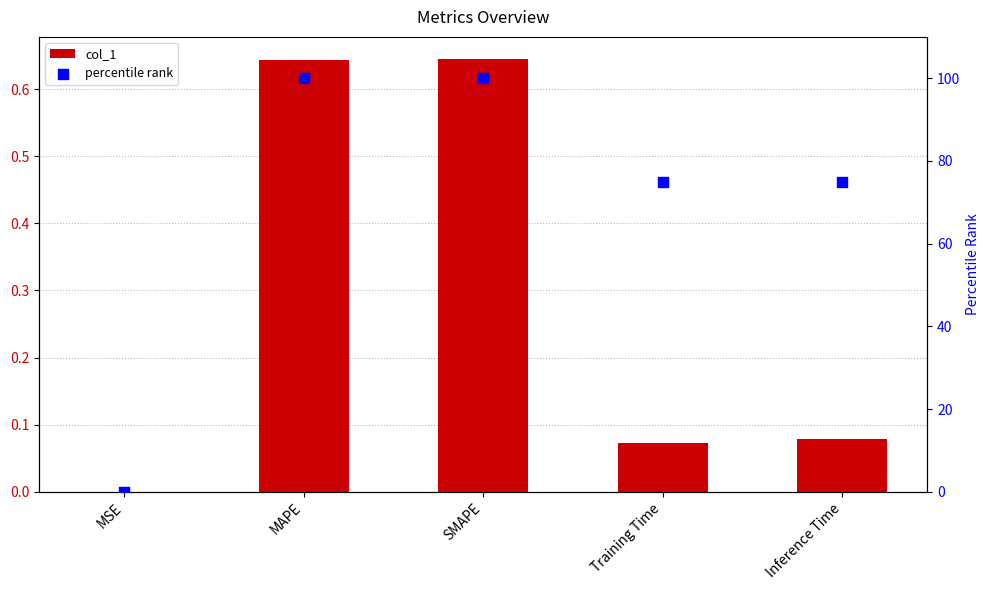

At how many categories does at least one series exceed 90?

2